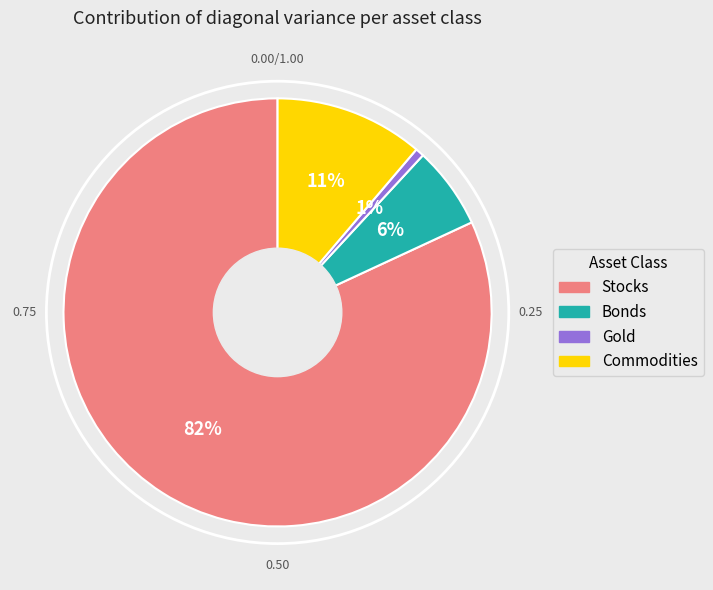

Which category has the biggest portion of the pie?

Stocks